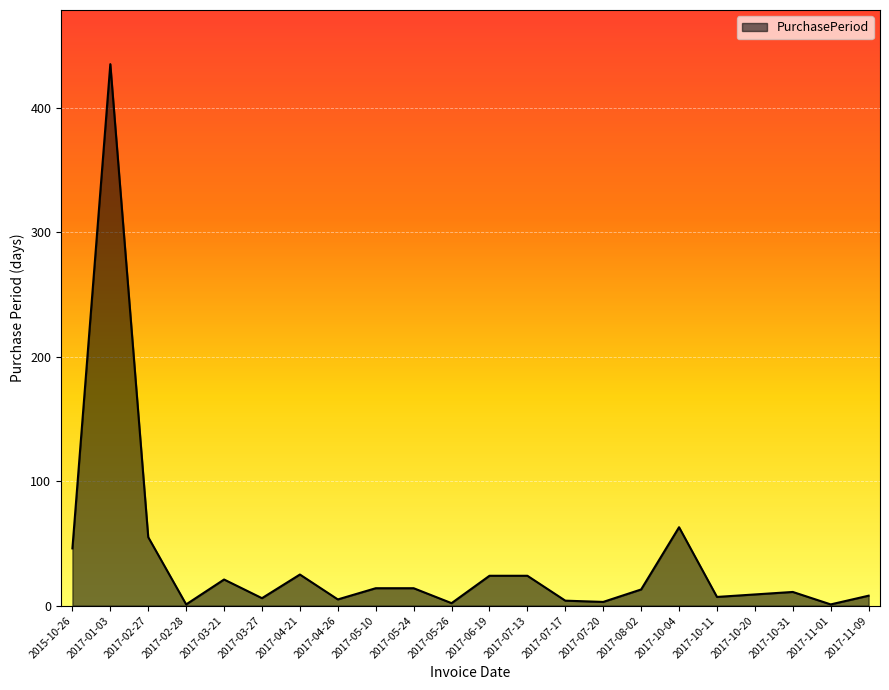

Where is the first local minimum?

2017-02-28